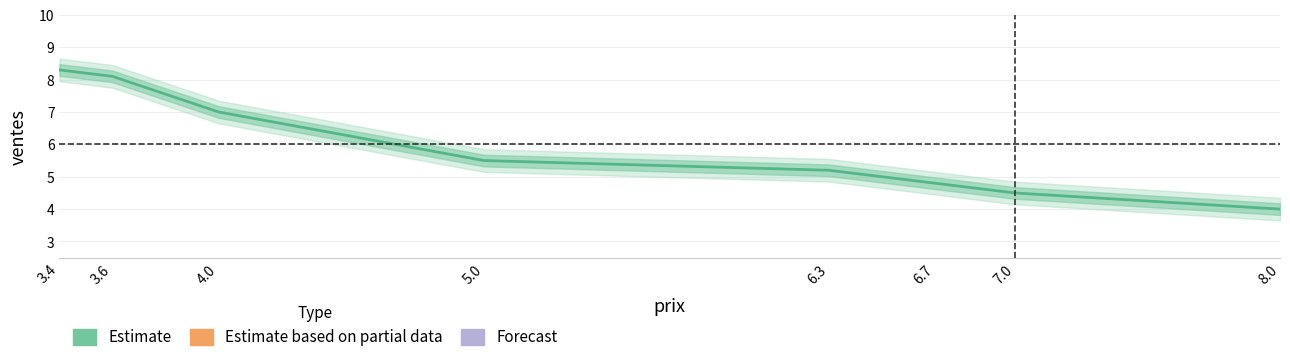

Which category has the lowest value across all series?

8.0